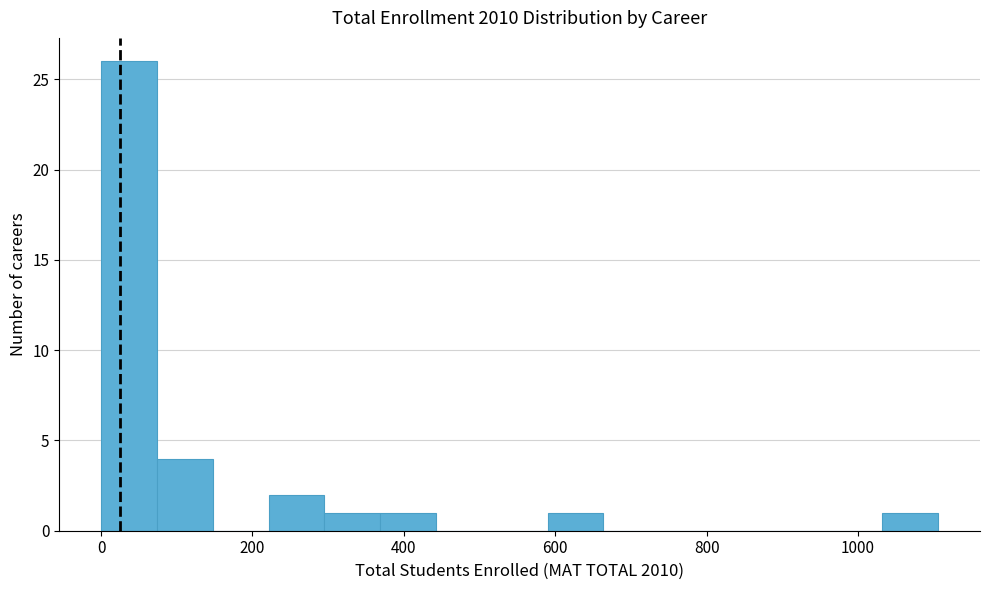

Read against the x-axis, roughly where is the centre of the tallest bar?

40